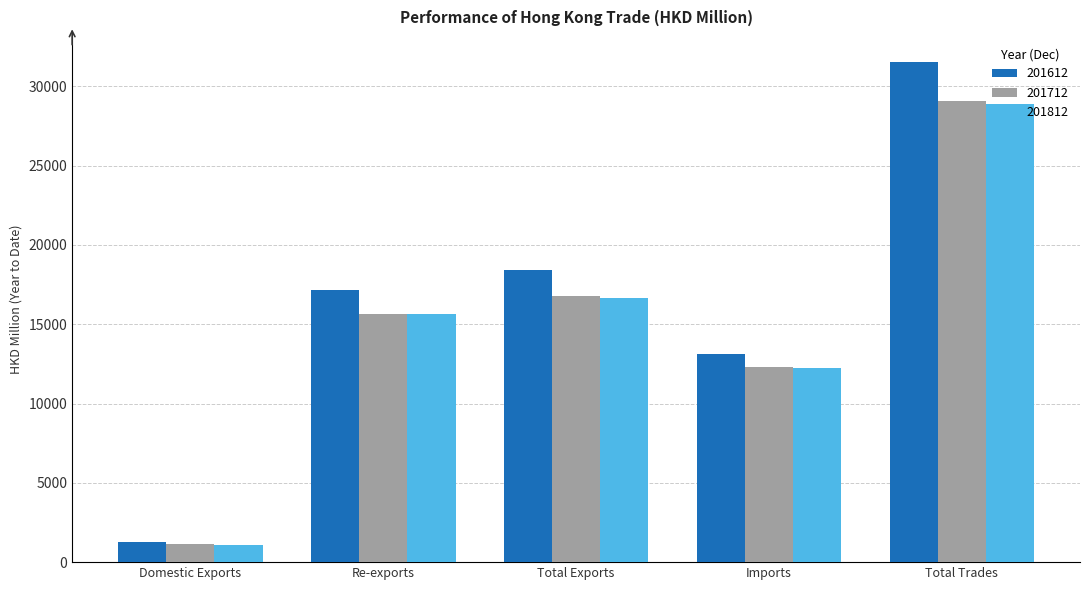

Reading right to left, extract all data points from this chart.

201612: Total Trades=31536.8	Imports=13119.2	Total Exports=18417.6	Re-exports=17168.8	Domestic Exports=1248.7
201712: Total Trades=29076.2	Imports=12273.8	Total Exports=16802.4	Re-exports=15650.8	Domestic Exports=1151.6
201812: Total Trades=28909.7	Imports=12244.6	Total Exports=16665.1	Re-exports=15615.8	Domestic Exports=1049.3